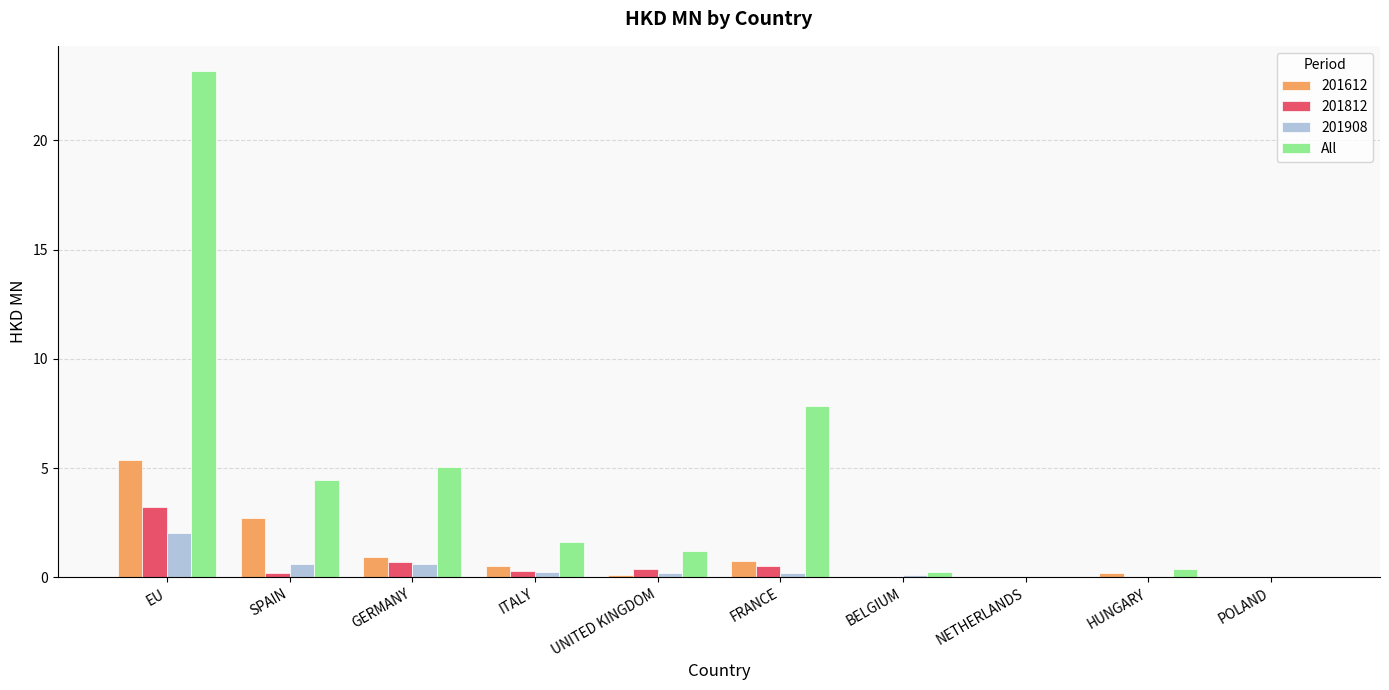

Is it true that All equals 5.1 at GERMANY?

True